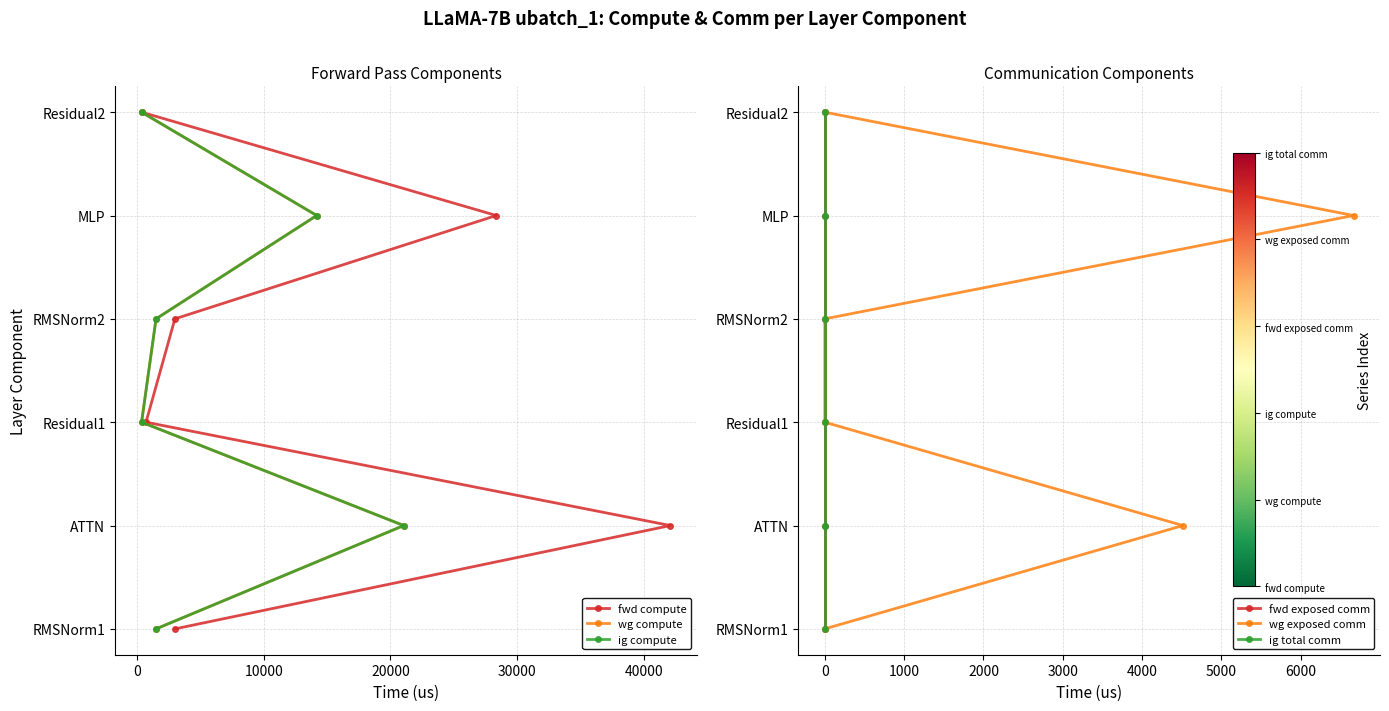

True or false: fwd exposed comm and ig total comm cross at least once.

False